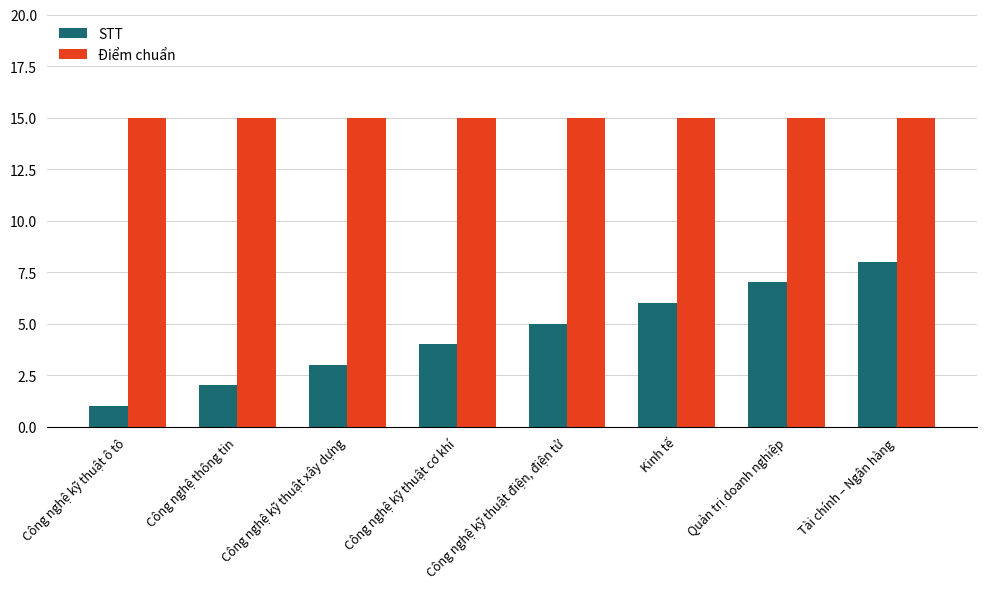

Reading left to right, what are all the values shown in this chart?

STT: Công nghệ kỹ thuật ô tô=1	Công nghệ thông tin=2	Công nghệ kỹ thuật xây dựng=3	Công nghệ kỹ thuật cơ khí=4	Công nghệ kỹ thuật điện, điện tử=5	Kinh tế=6	Quản trị doanh nghiệp=7	Tài chính – Ngân hàng=8
Điểm chuẩn: Công nghệ kỹ thuật ô tô=15	Công nghệ thông tin=15	Công nghệ kỹ thuật xây dựng=15	Công nghệ kỹ thuật cơ khí=15	Công nghệ kỹ thuật điện, điện tử=15	Kinh tế=15	Quản trị doanh nghiệp=15	Tài chính – Ngân hàng=15